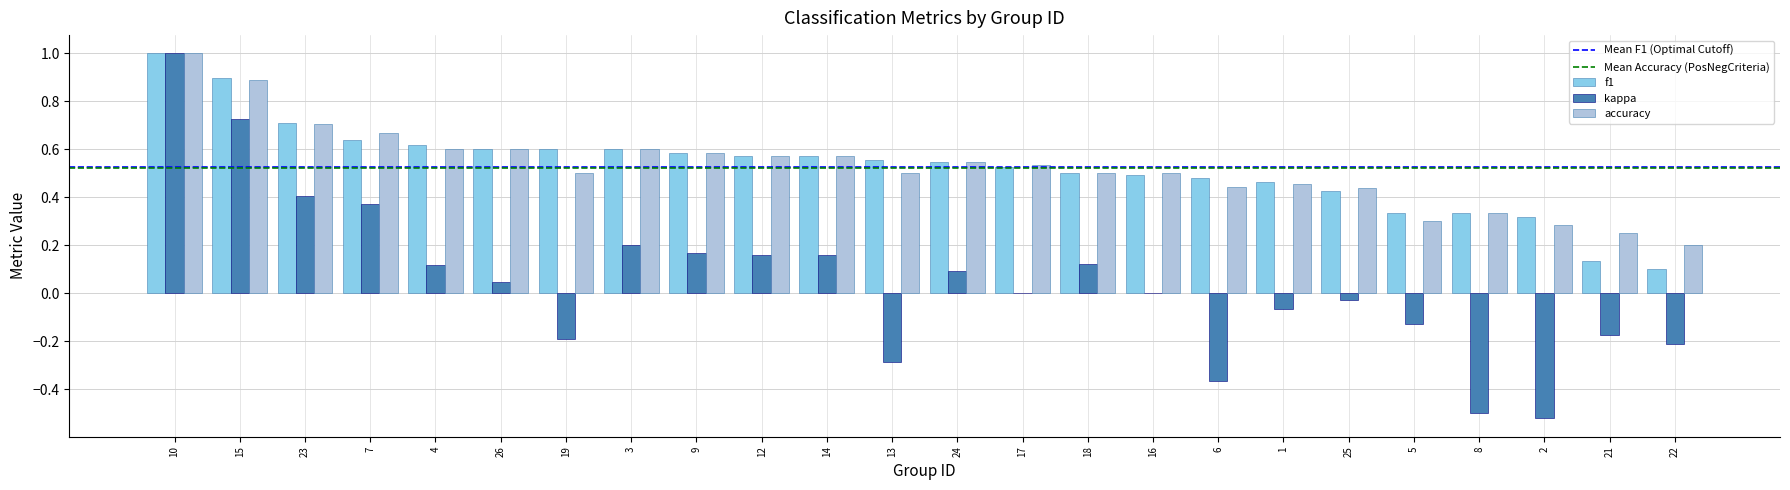

The f1 series shows 0.8 at 26. True or false?

False